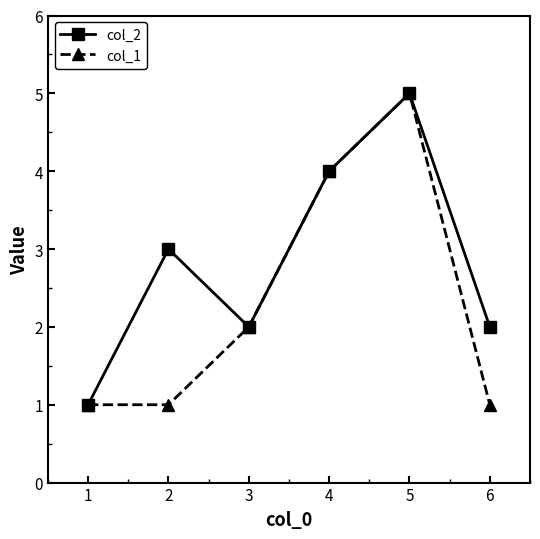

What is the greatest value displayed?

5